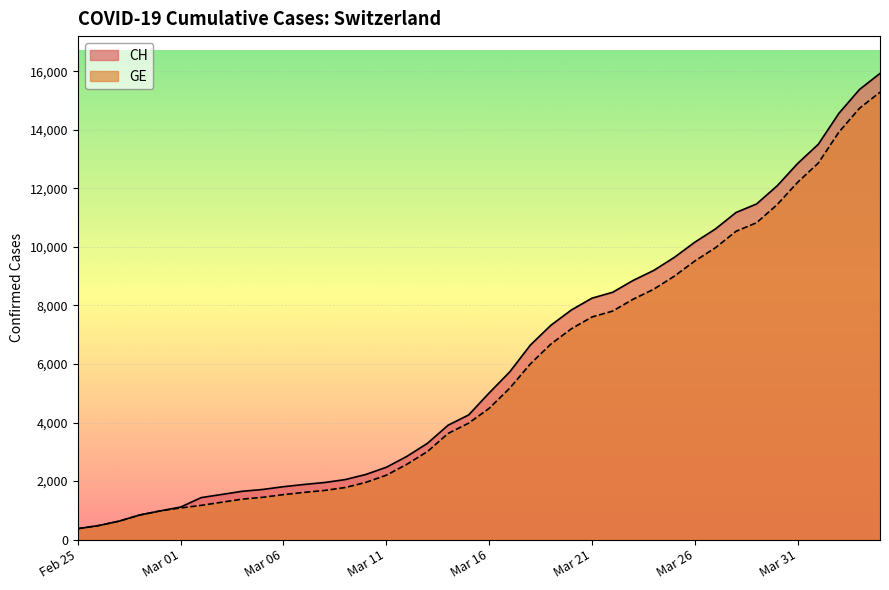

True or false: CH and GE cross at least once.

False